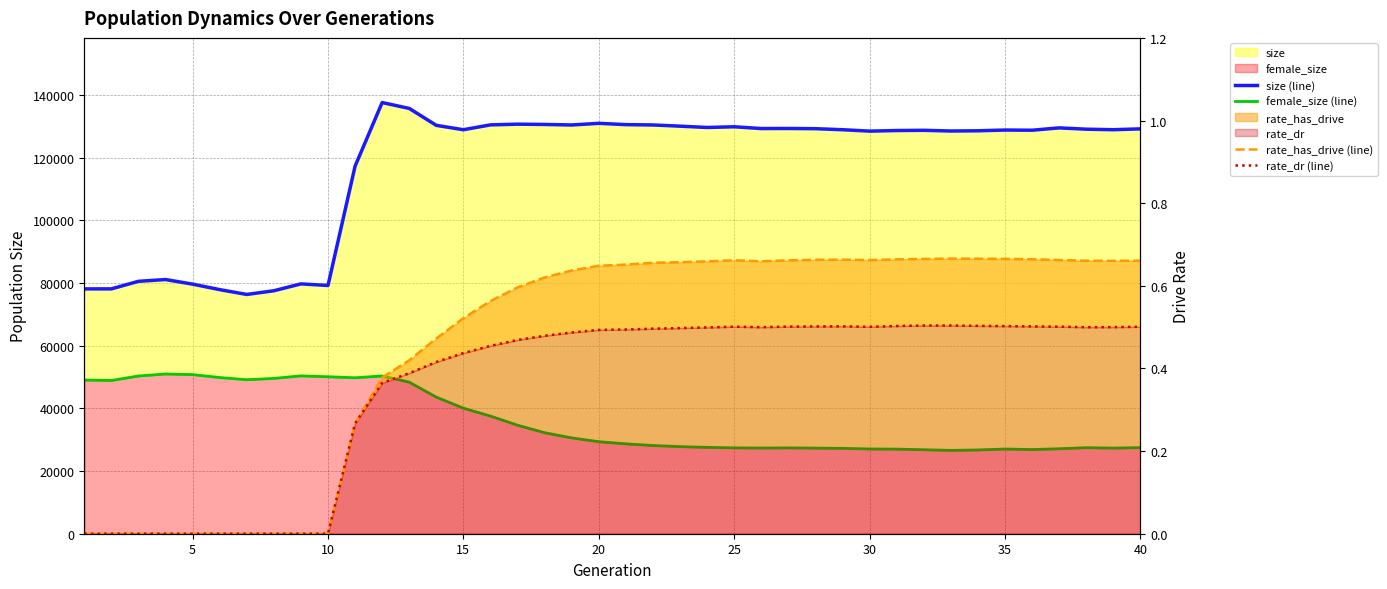

True or false: rate_has_drive (line) and female_size (line) cross at least once.

False